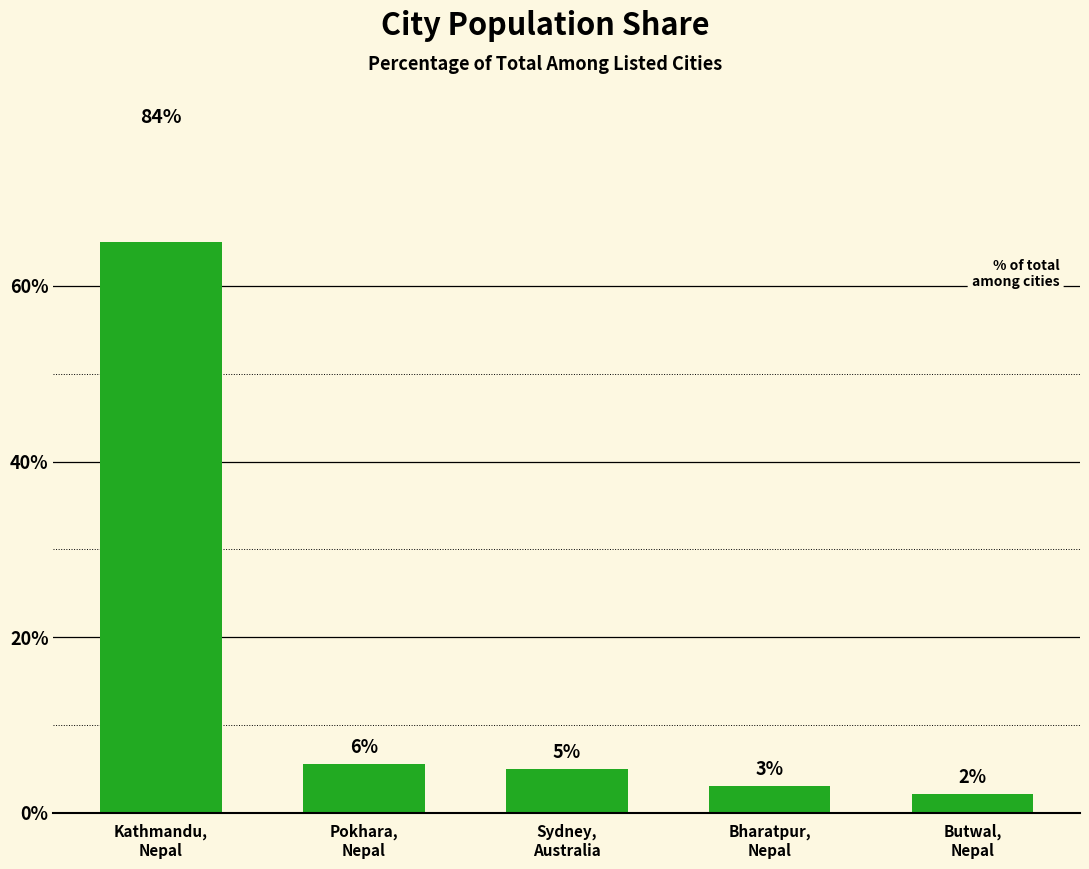

At which label is the value closest to 43?

Pokhara,
Nepal